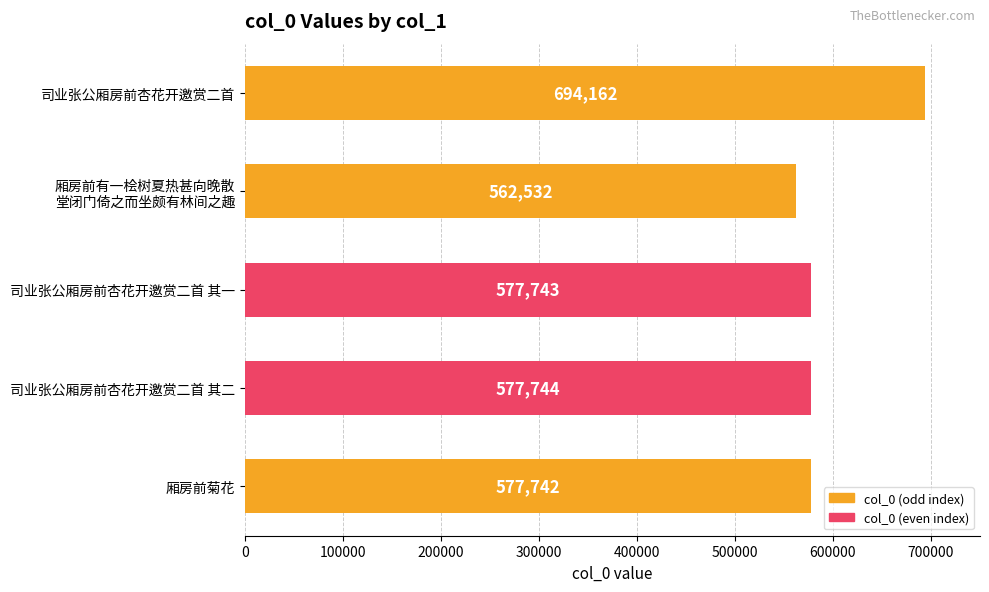

The chart shows a value of 577743 at 司业张公厢房前杏花开邀赏二首 其一. True or false?

True